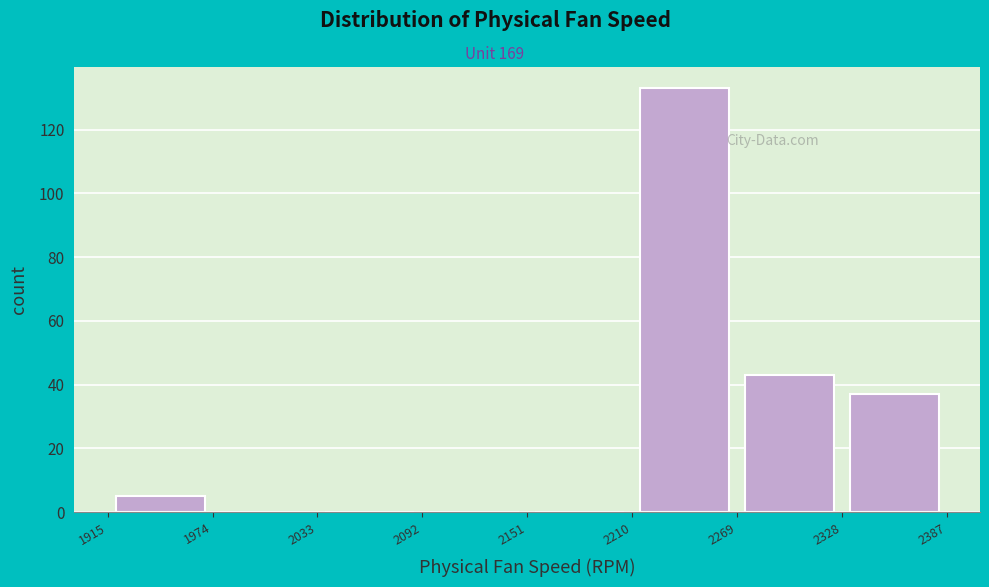

Reading left to right, transcribe this chart: for each bar, give the range it covers on the x-axis and its height. The values are not printed on the chart, so give them approximately, as read against the axis.

1915 to 1974: 6
1974 to 2033: 0
2033 to 2092: 0
2092 to 2151: 0
2151 to 2210: 0
2210 to 2269: 134
2269 to 2328: 44
2328 to 2387: 38